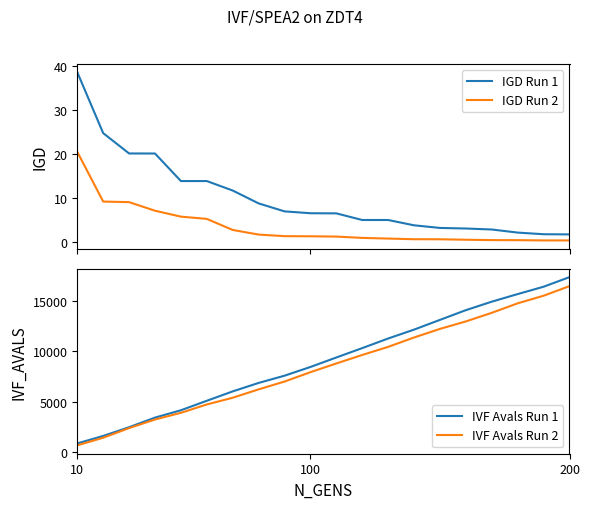

How many data points in IVF Avals Run 2 are above 8772?

9